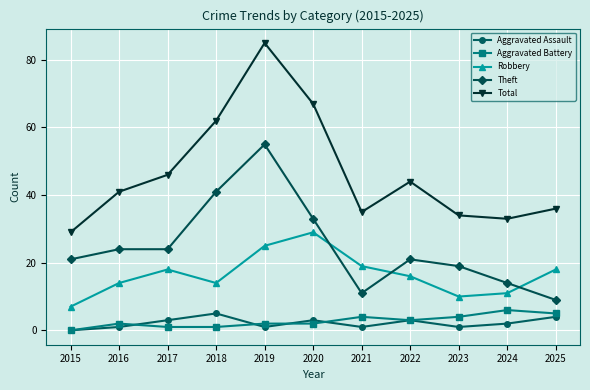

The value of Total at 2024 is 33. True or false?

True